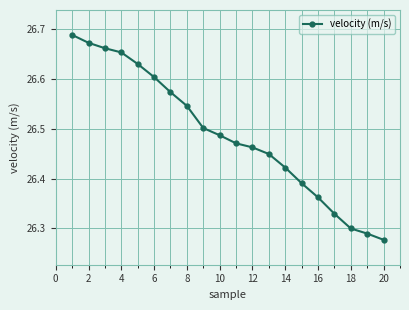

What is the sum of all values?

529.8